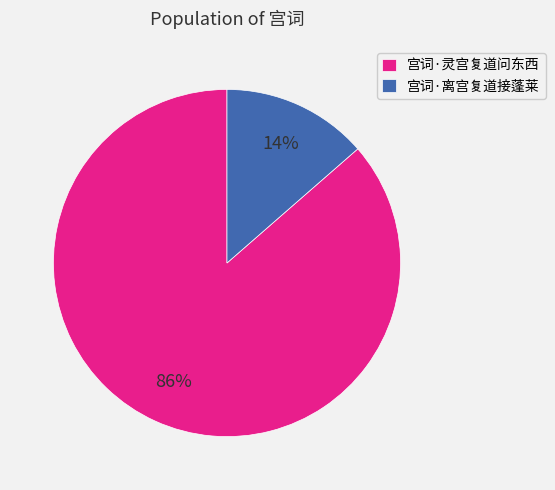

Which slice is the smallest?

宫词·离宫复道接蓬莱